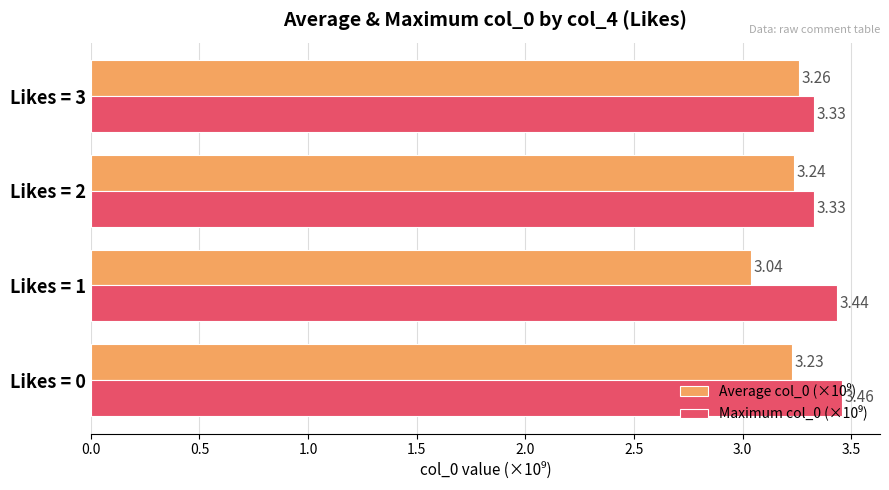

At which category is the sum across all series the highest?

Likes = 0